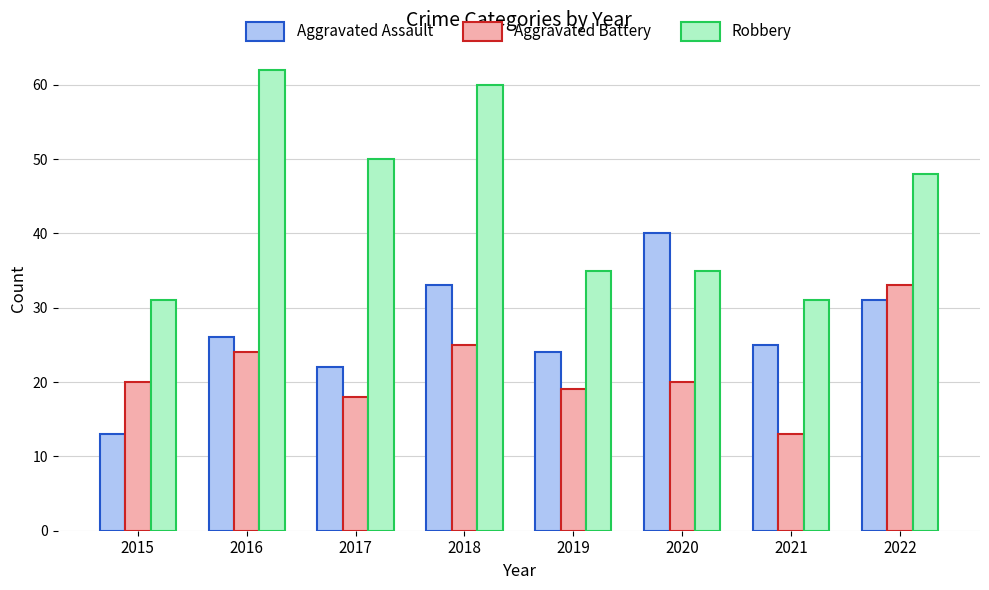

What is the highest value of the Robbery series?

62